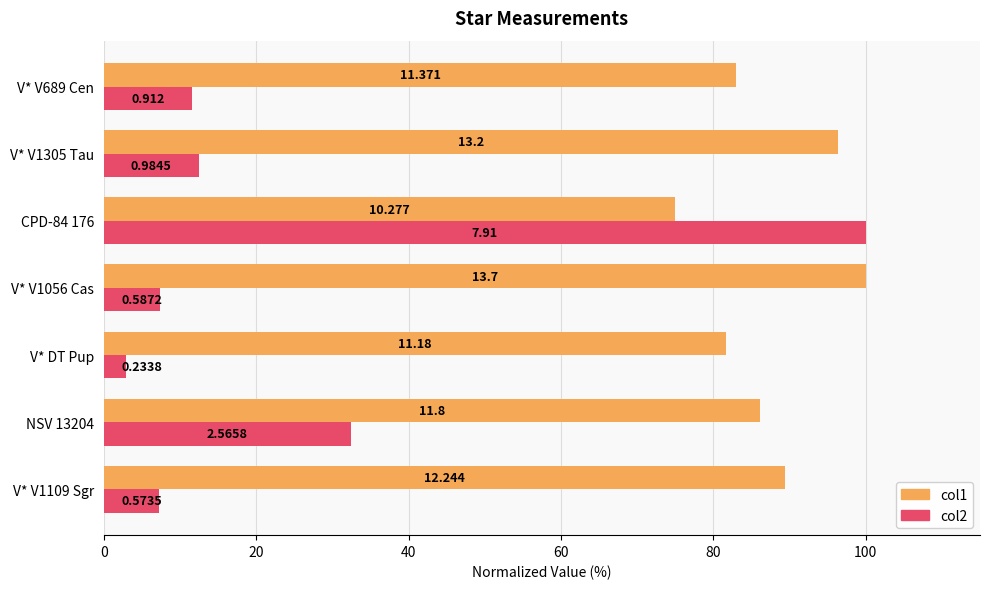

What is the maximum value for col2?

100.0